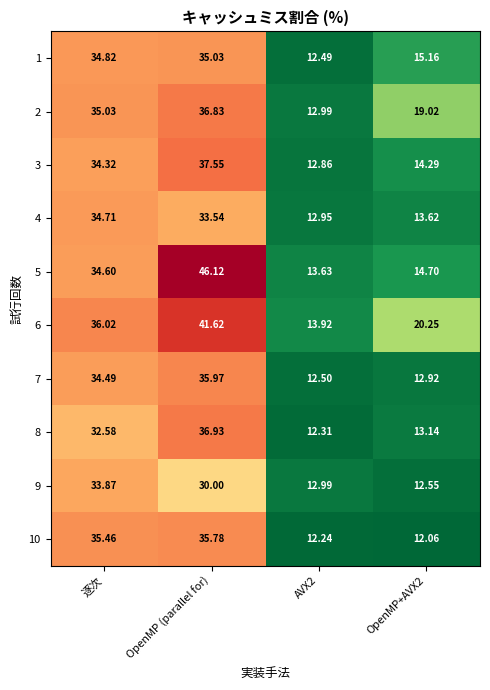

Which series has the largest range (max minus min)?

5